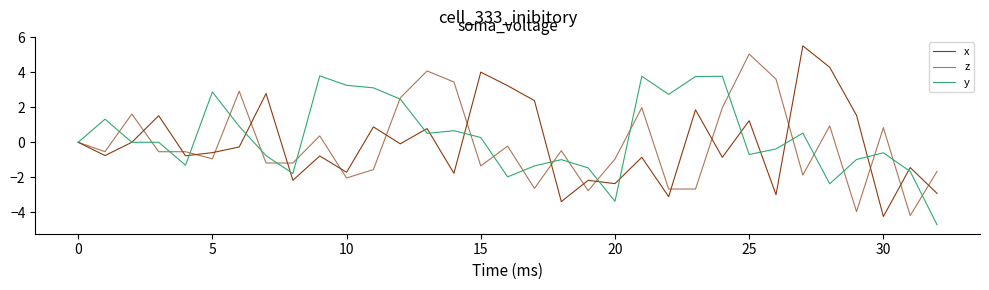

Reading right to left, extract all data points from this chart.

x: -2.9	-1.4	-4.2	1.5	4.3	5.5	-3.0	1.2	-0.9	1.8	-3.1	-0.9	-2.4	-2.2	-3.4	2.4	3.2	4.0	-1.8	0.8	-0.1	0.9	-1.7	-0.8	-2.2	2.8	-0.3	-0.6	-0.8	1.5	0.0	-0.8	0.0
z: -1.7	-4.2	0.8	-4.0	0.9	-1.9	3.6	5.0	2.0	-2.7	-2.7	2.0	-1.0	-2.8	-0.5	-2.6	-0.2	-1.3	3.4	4.1	2.5	-1.6	-2.0	0.4	-1.2	-1.2	2.9	-0.9	-0.5	-0.5	1.6	-0.5	0.0
y: -4.7	-1.7	-0.6	-1.0	-2.4	0.5	-0.4	-0.7	3.8	3.8	2.7	3.8	-3.4	-1.5	-1.0	-1.3	-2.0	0.3	0.7	0.5	2.5	3.1	3.2	3.8	-1.8	-0.8	0.9	2.9	-1.3	0.0	0.0	1.3	0.0